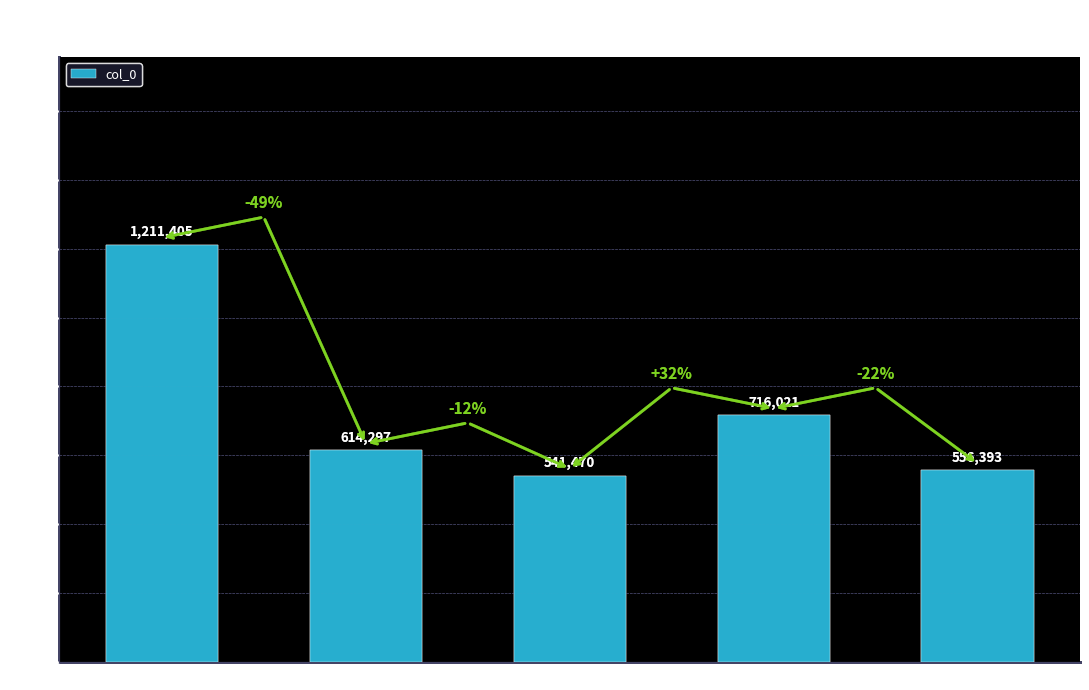

What is the ratio of the value at 如梦曲哀燕将军 … to the value at 赠吴良卿将军 其…?

2.0